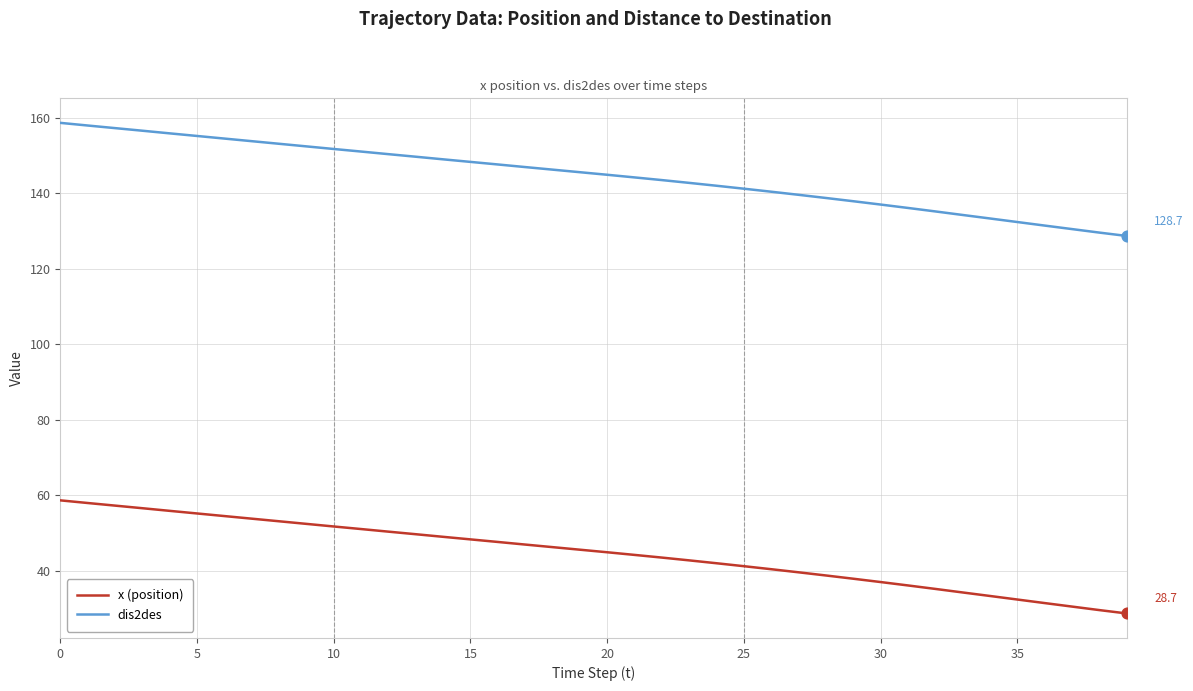

True or false: x (position) and dis2des cross at least once.

False